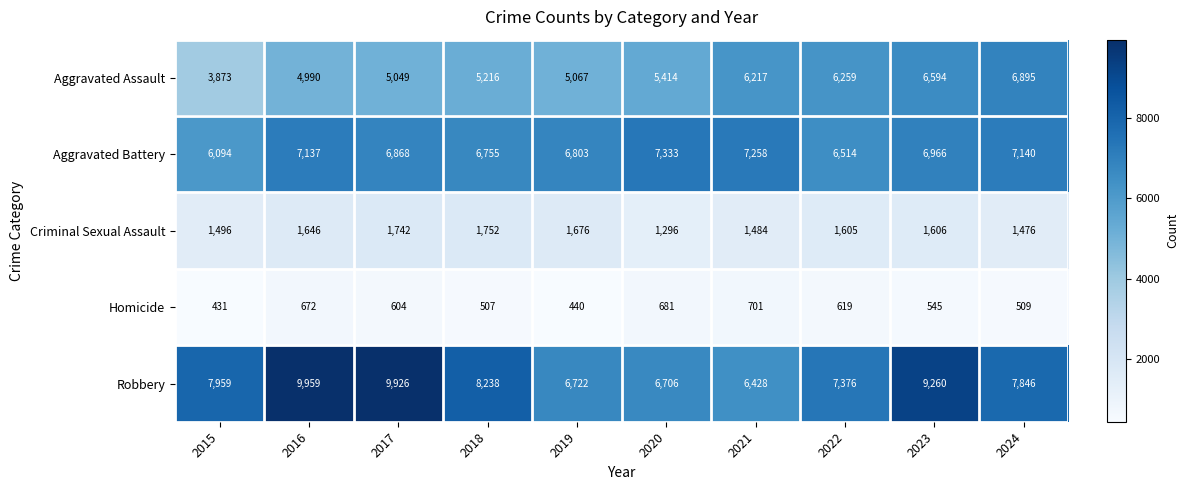

True or false: Homicide has a value of 891 at 2023.

False